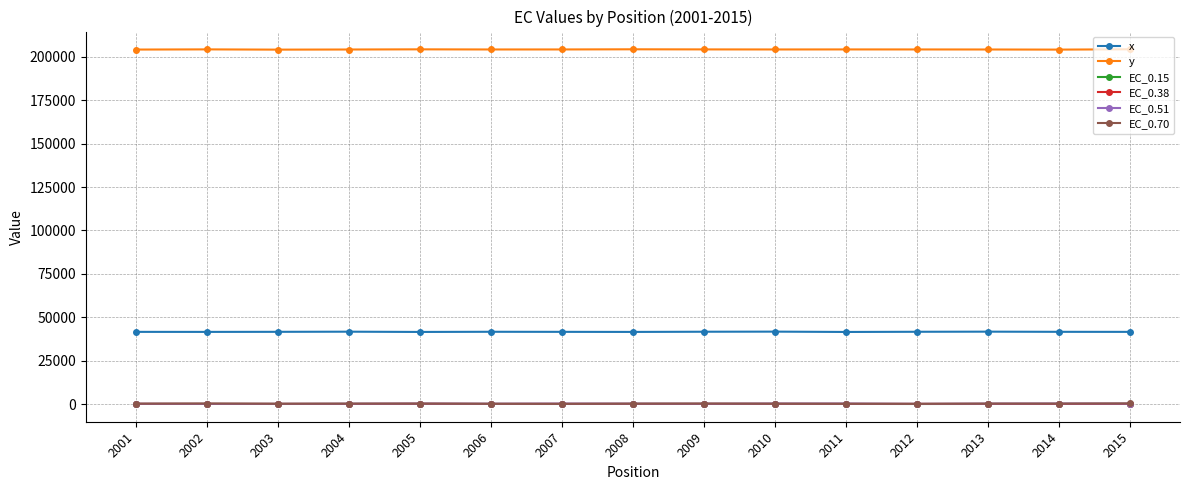

What is the maximum value for x?

41701.0